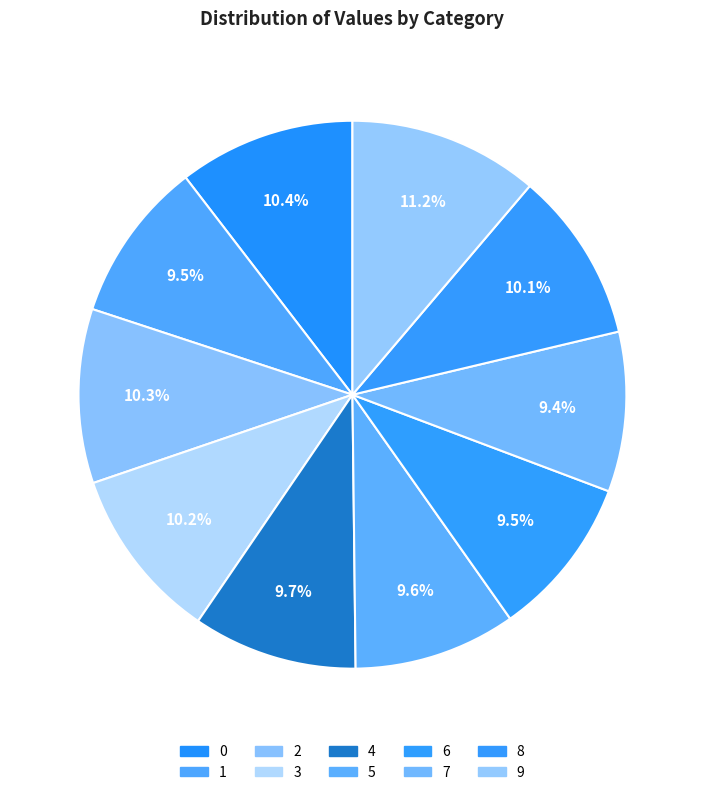

Is there any slice that represents more than half of the pie?

No